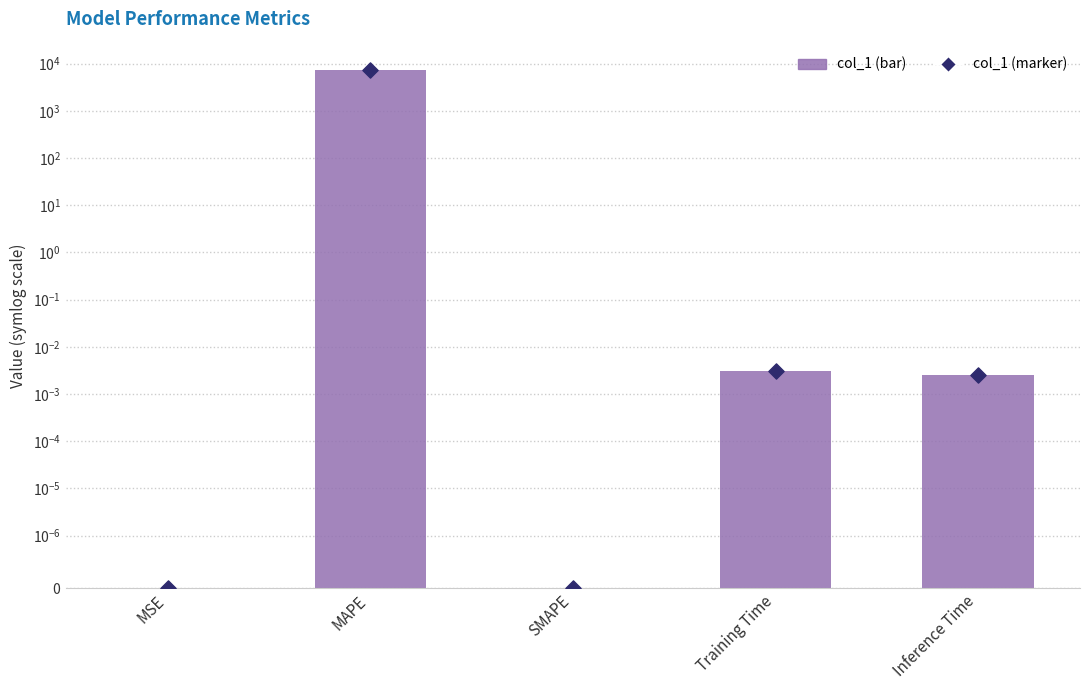

Between MAPE and Training Time, which is larger?

MAPE